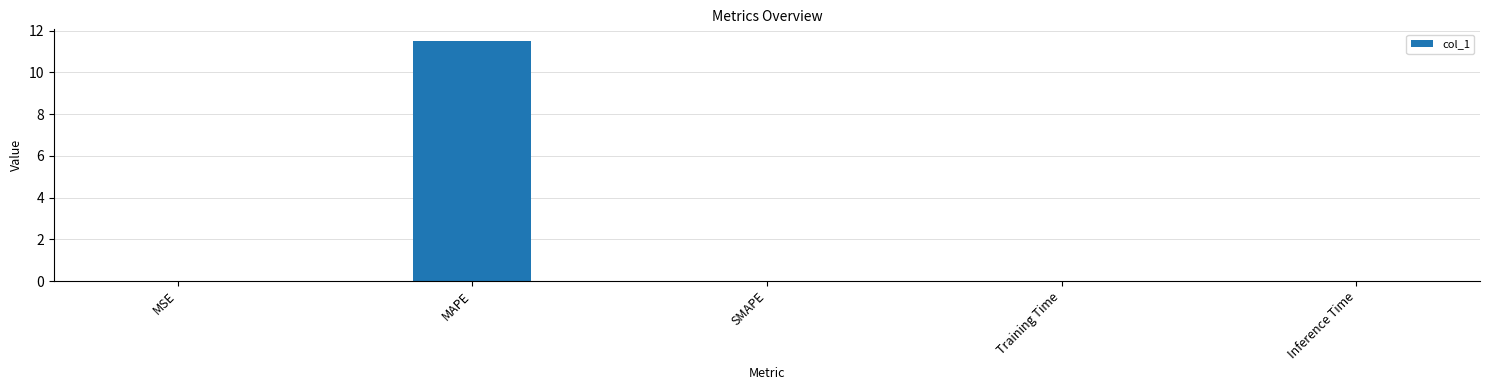

Are the bars grouped side by side (vs. stacked)?

No